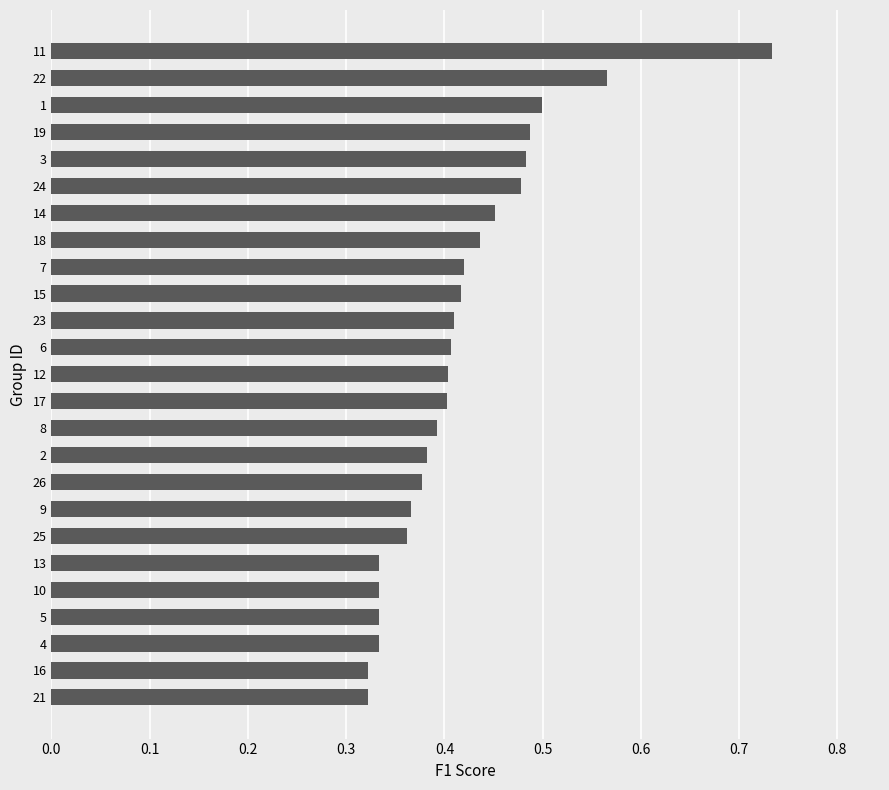

What is the change in value from 13 to 19?

+0.2